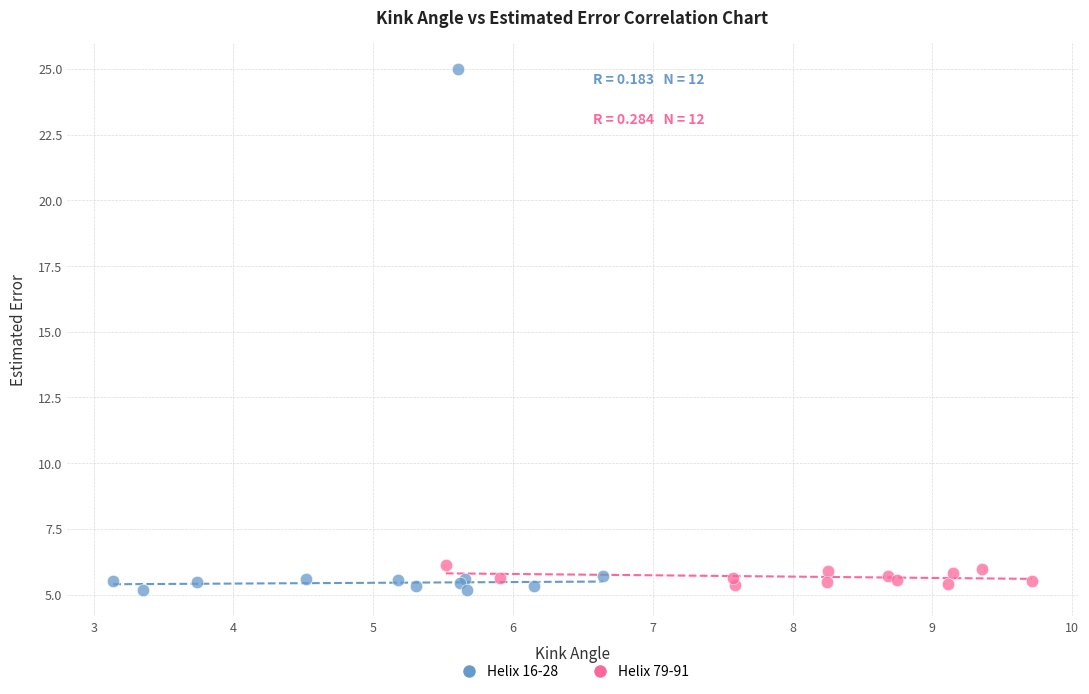

Which series contains the highest Y value?

Helix 16-28